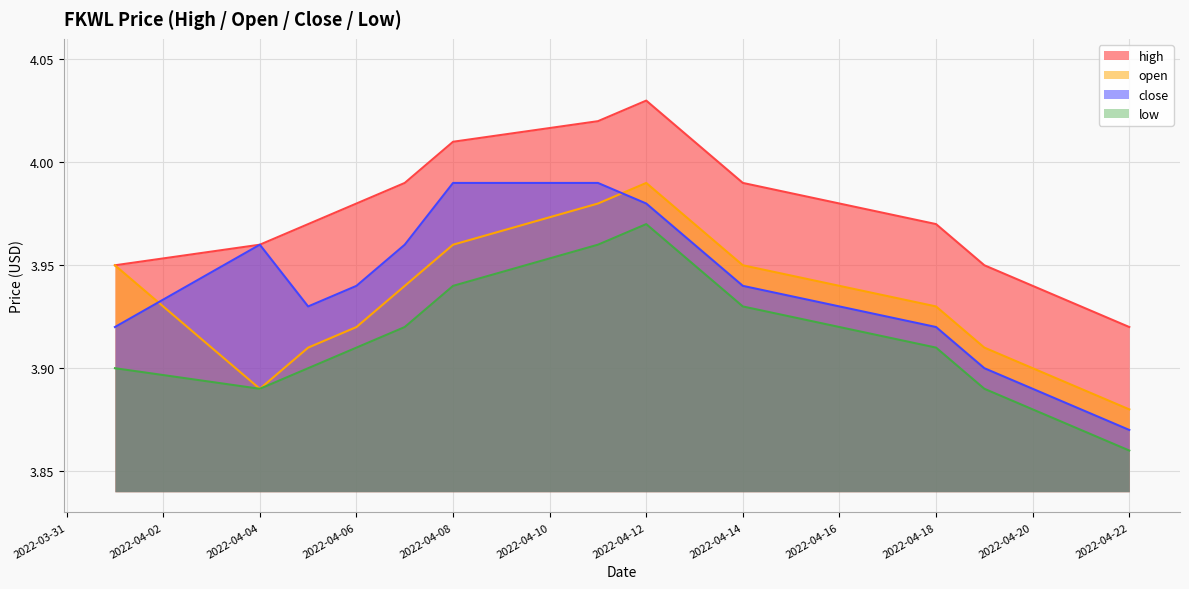

Where is low nearest to the value 3?

2022-04-22